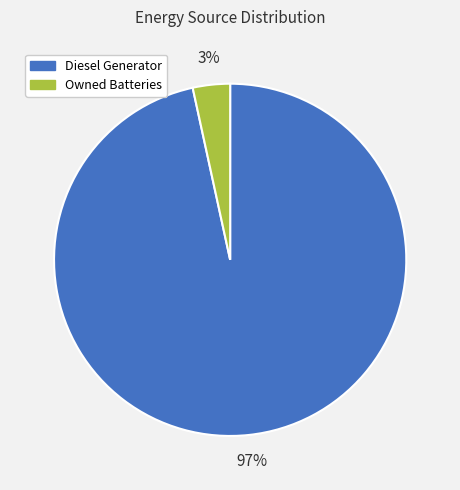

Between Diesel Generator and Owned Batteries, which is larger?

Diesel Generator